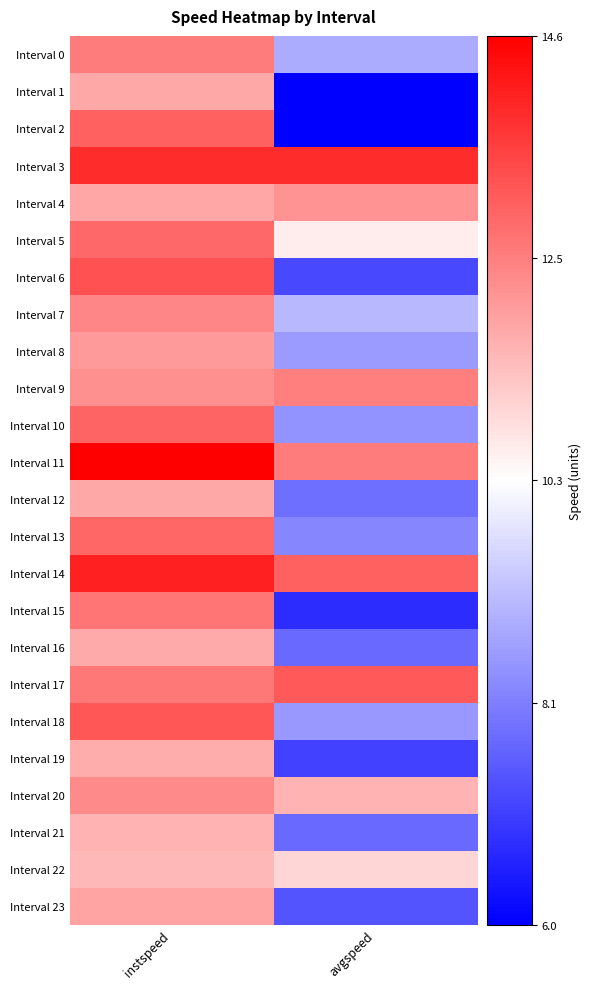

Reading left to right, list all the values displayed in this chart.

Interval 0: instspeed=12.5	avgspeed=8.9
Interval 1: instspeed=11.8	avgspeed=6.0
Interval 2: instspeed=13.0	avgspeed=6.0
Interval 3: instspeed=13.9	avgspeed=13.9
Interval 4: instspeed=11.8	avgspeed=12.2
Interval 5: instspeed=12.9	avgspeed=10.6
Interval 6: instspeed=13.2	avgspeed=7.2
Interval 7: instspeed=12.4	avgspeed=9.1
Interval 8: instspeed=12.0	avgspeed=8.6
Interval 9: instspeed=12.2	avgspeed=12.5
Interval 10: instspeed=12.9	avgspeed=8.5
Interval 11: instspeed=14.6	avgspeed=12.5
Interval 12: instspeed=11.8	avgspeed=7.8
Interval 13: instspeed=12.9	avgspeed=8.3
Interval 14: instspeed=14.0	avgspeed=13.0
Interval 15: instspeed=12.7	avgspeed=6.7
Interval 16: instspeed=11.7	avgspeed=7.8
Interval 17: instspeed=12.6	avgspeed=13.1
Interval 18: instspeed=13.2	avgspeed=8.6
Interval 19: instspeed=11.7	avgspeed=7.1
Interval 20: instspeed=12.3	avgspeed=11.6
Interval 21: instspeed=11.6	avgspeed=7.8
Interval 22: instspeed=11.5	avgspeed=11.0
Interval 23: instspeed=11.8	avgspeed=7.4